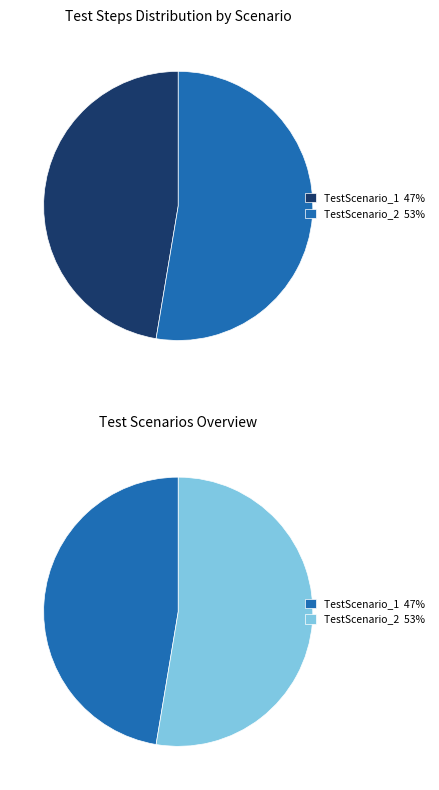

Is there a majority slice in this chart?

Yes